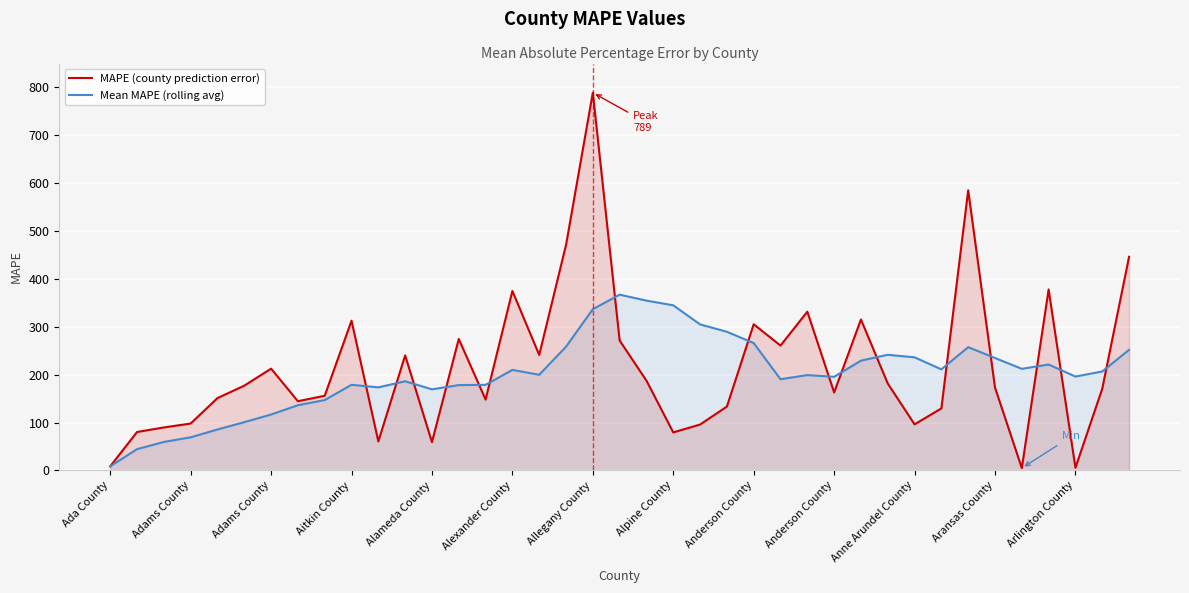

Which label corresponds to the largest value in the chart?

Allegany County